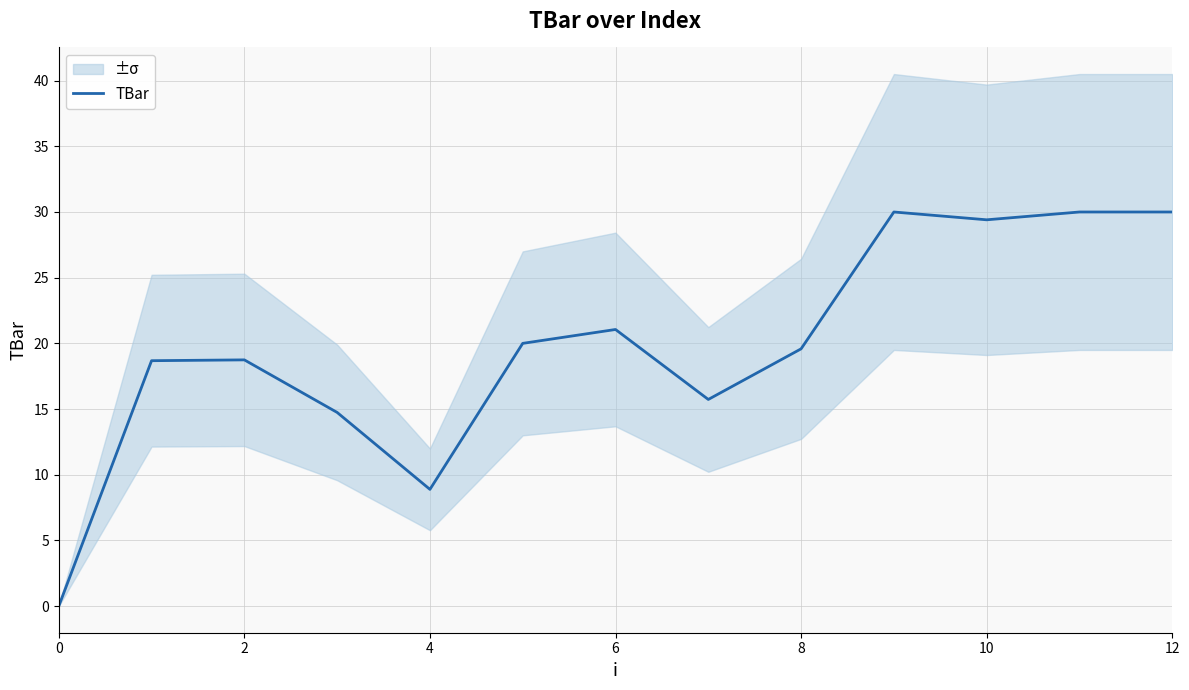

Is it true that TBar equals 15.6 at 10?

False